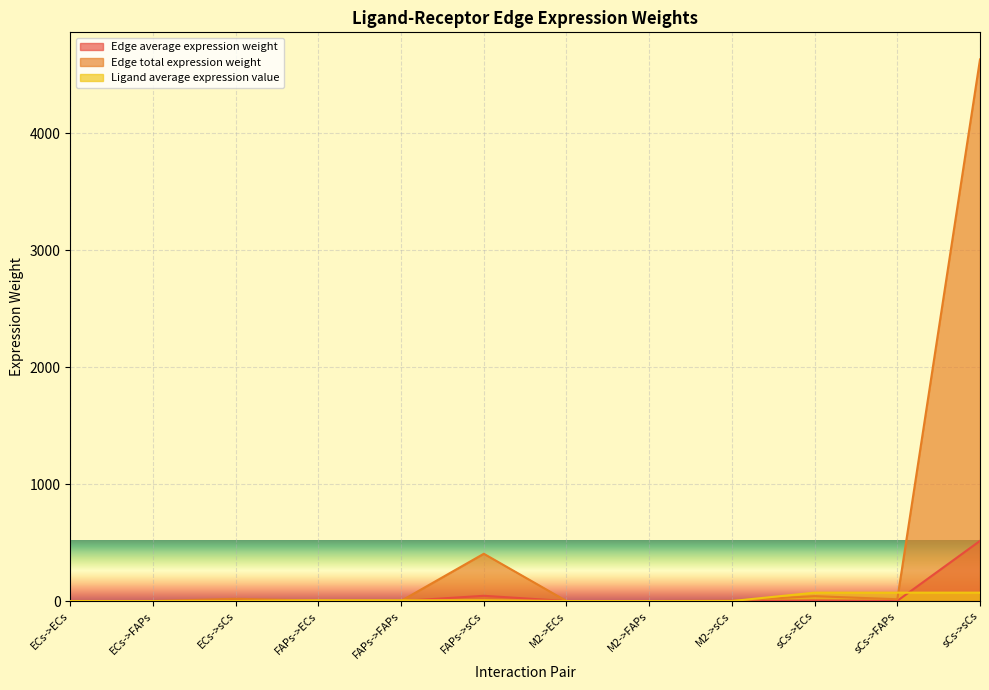

Which category has the lowest value in the Ligand average expression value series?

M2->ECs